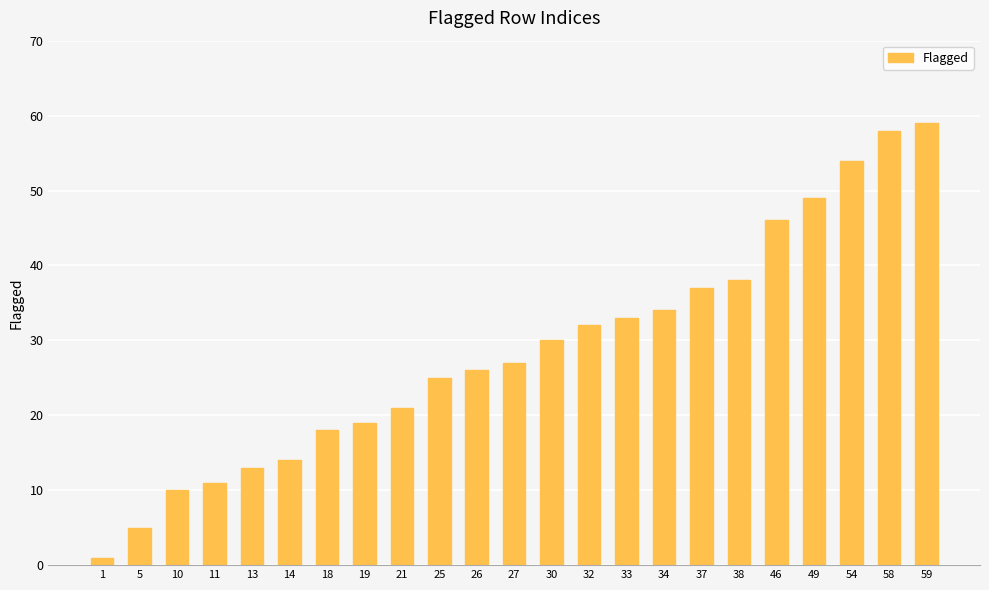

What is the sum of all values?

660